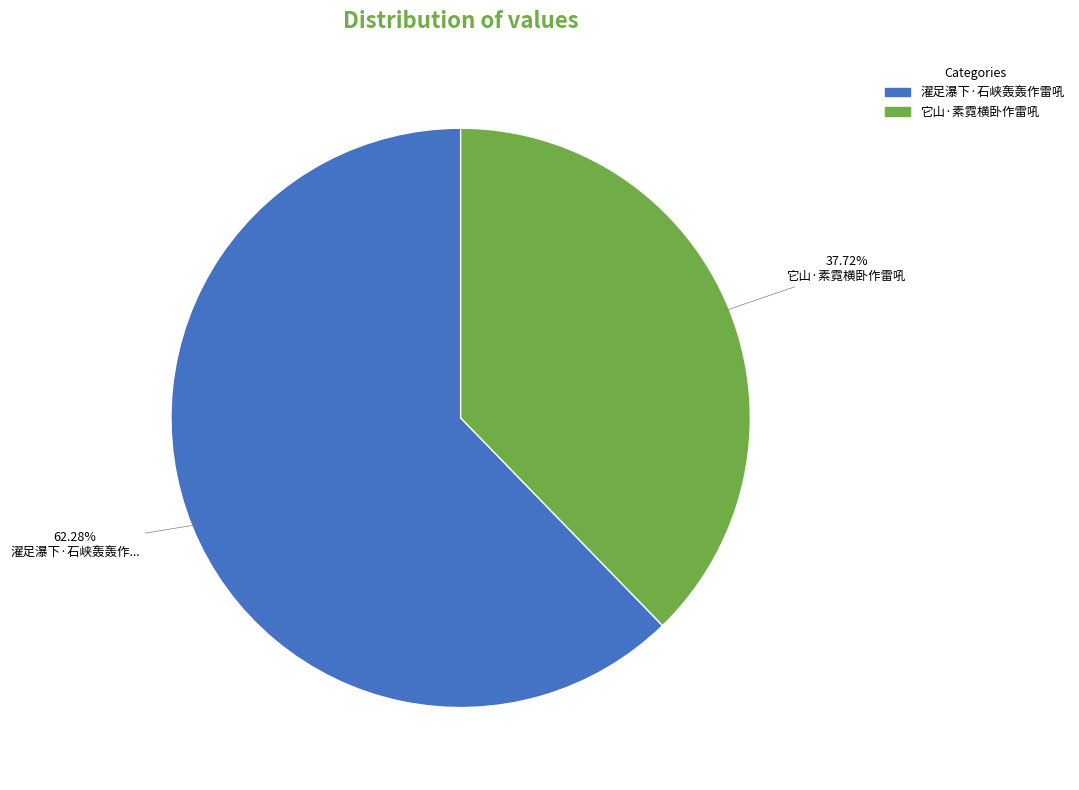

Rank the categories by value from lowest to highest.

它山·素霓横卧作雷吼, 濯足瀑下·石峡轰轰作雷吼